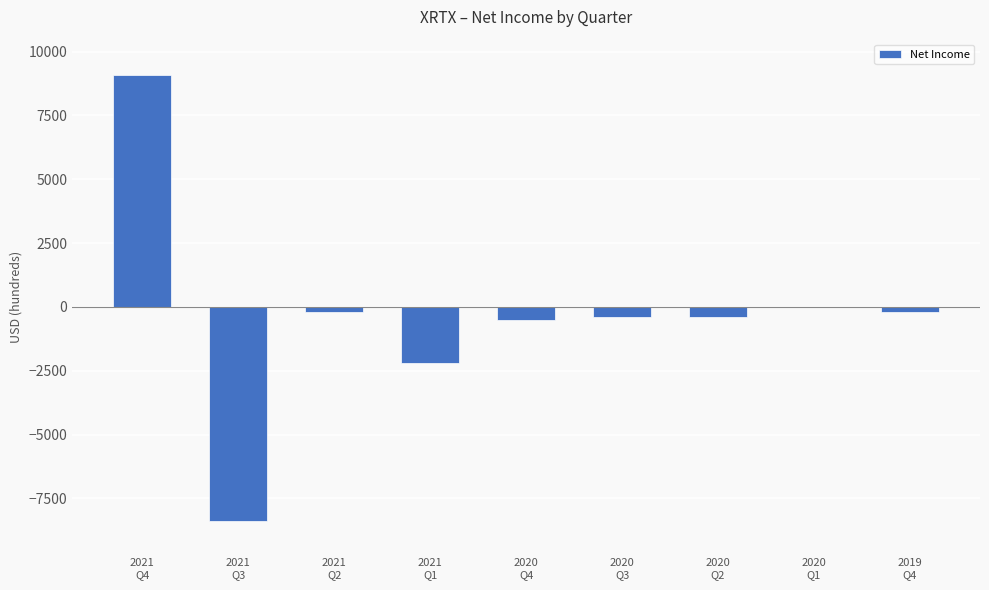

Is it true that the value at 2021
Q1 is -676?

False